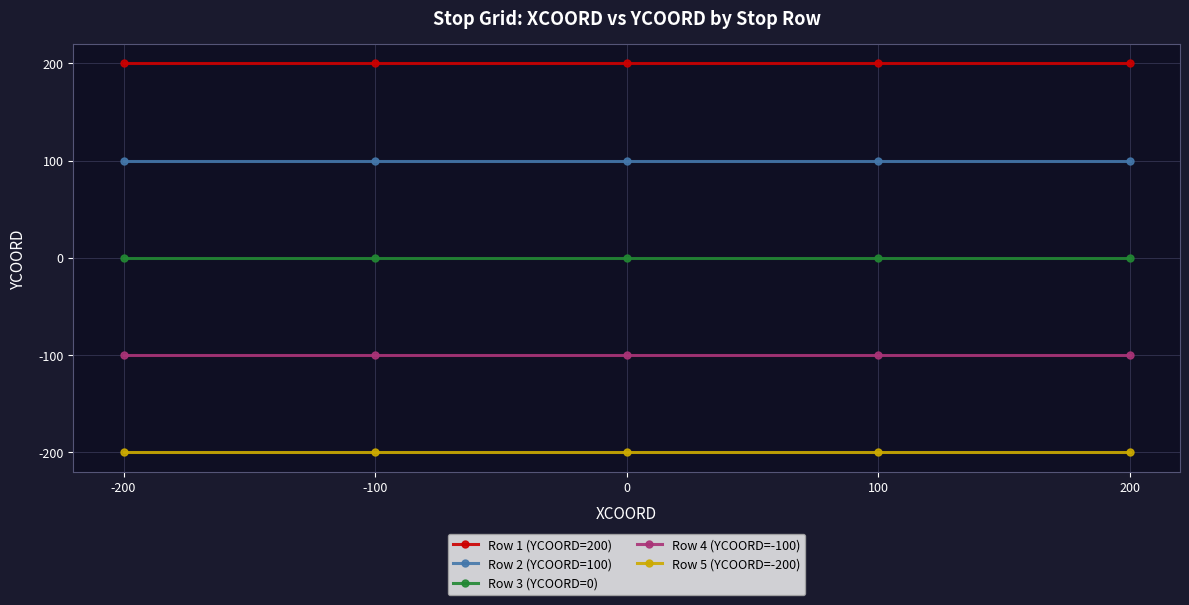

Does the chart have visible grid lines?

Yes